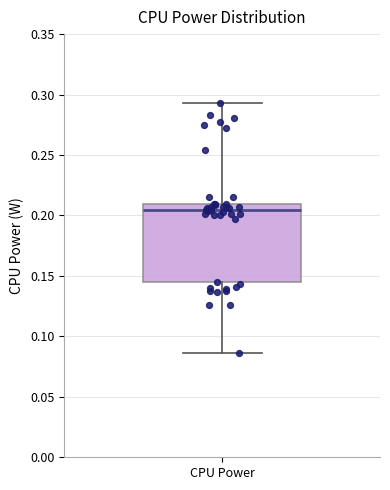

Transcribe this box plot: give where the median line is, the range the box spans, and where the two whiskers end, as read against the y-axis. The values are not printed on the chart, so give them approximately, as read against the axis.

median 0.205, box 0.145 to 0.210, whiskers 0.085 to 0.295